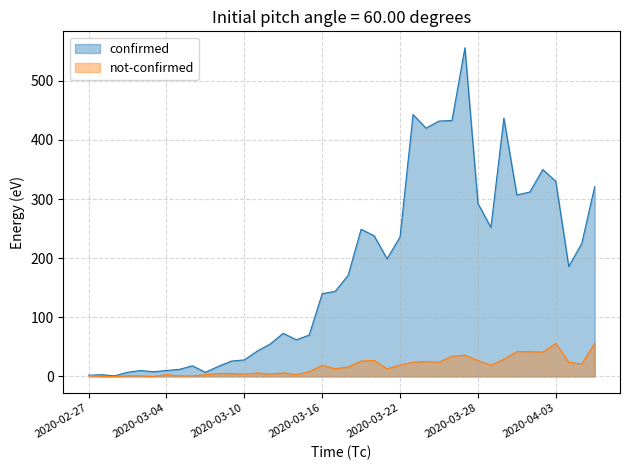

Does the chart have visible grid lines?

Yes